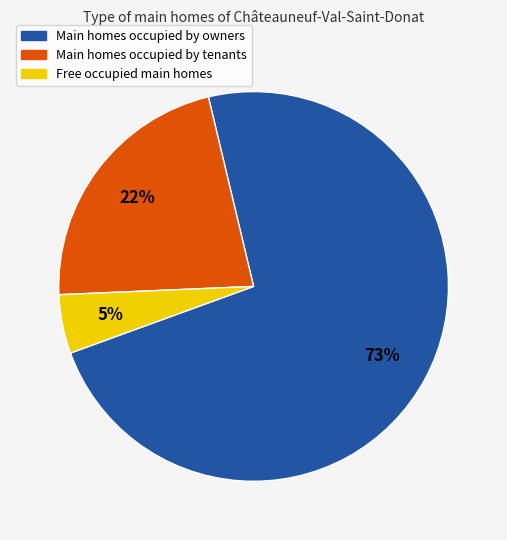

To the nearest percent, what is the difference between the largest and smallest slice percentages?

68%